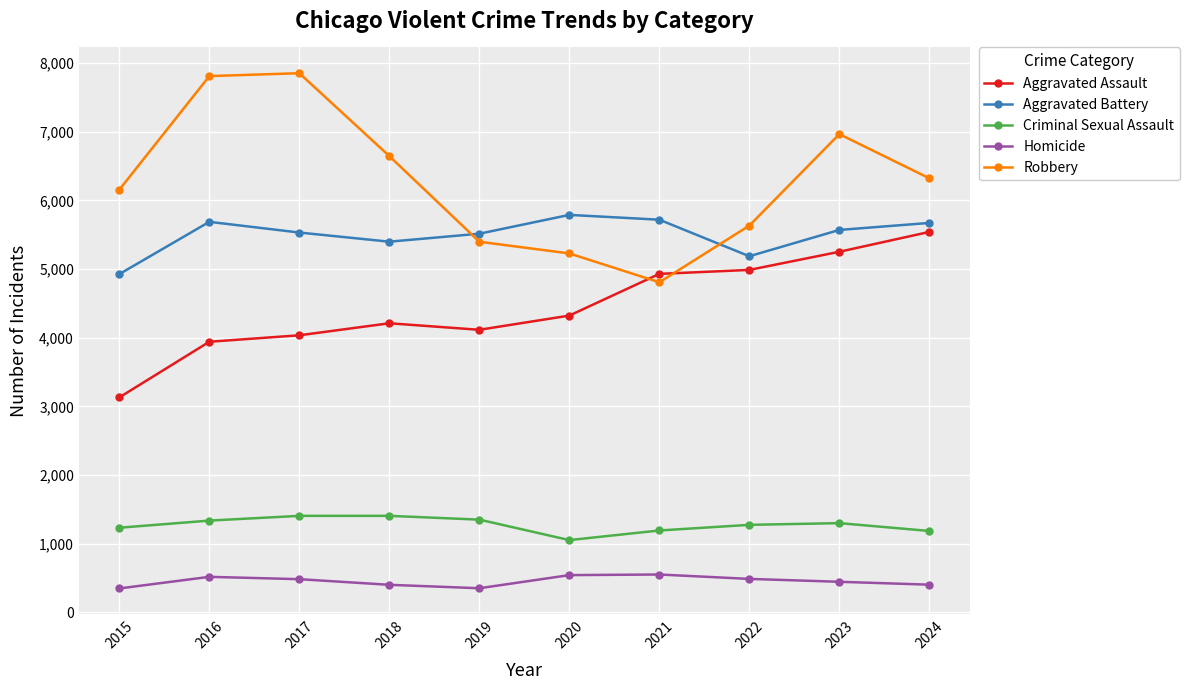

What is the difference between the maximum and second lowest values in the Aggravated Battery series?

602